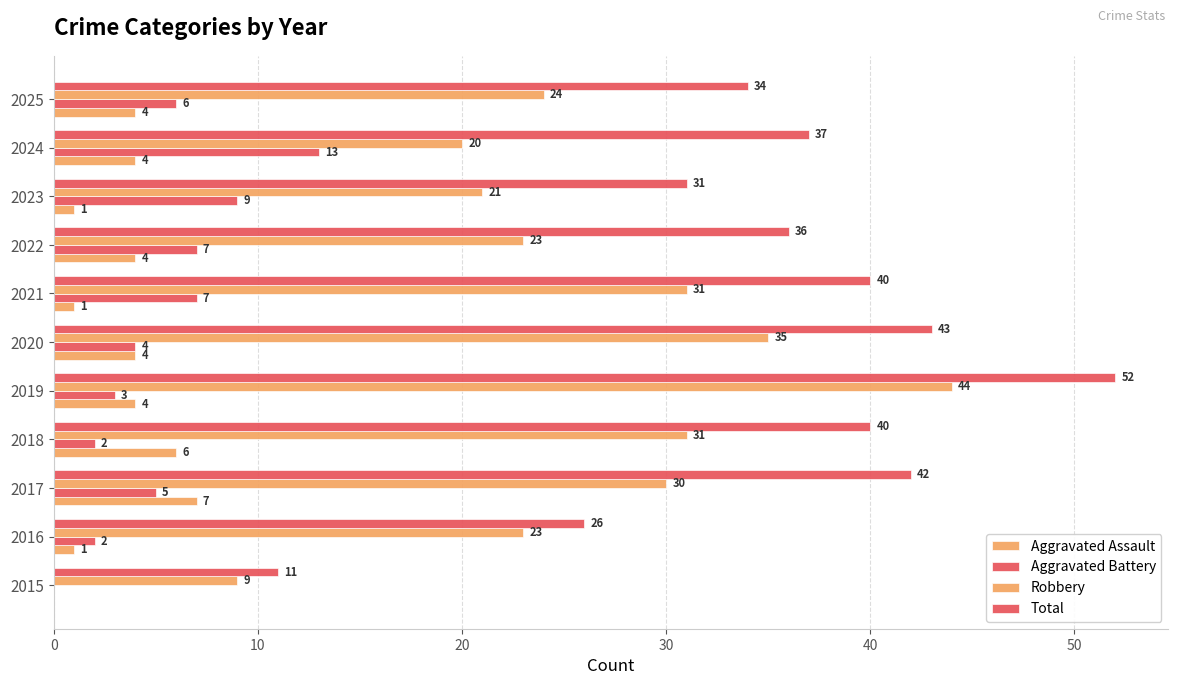

Which series has the largest range (max minus min)?

Total